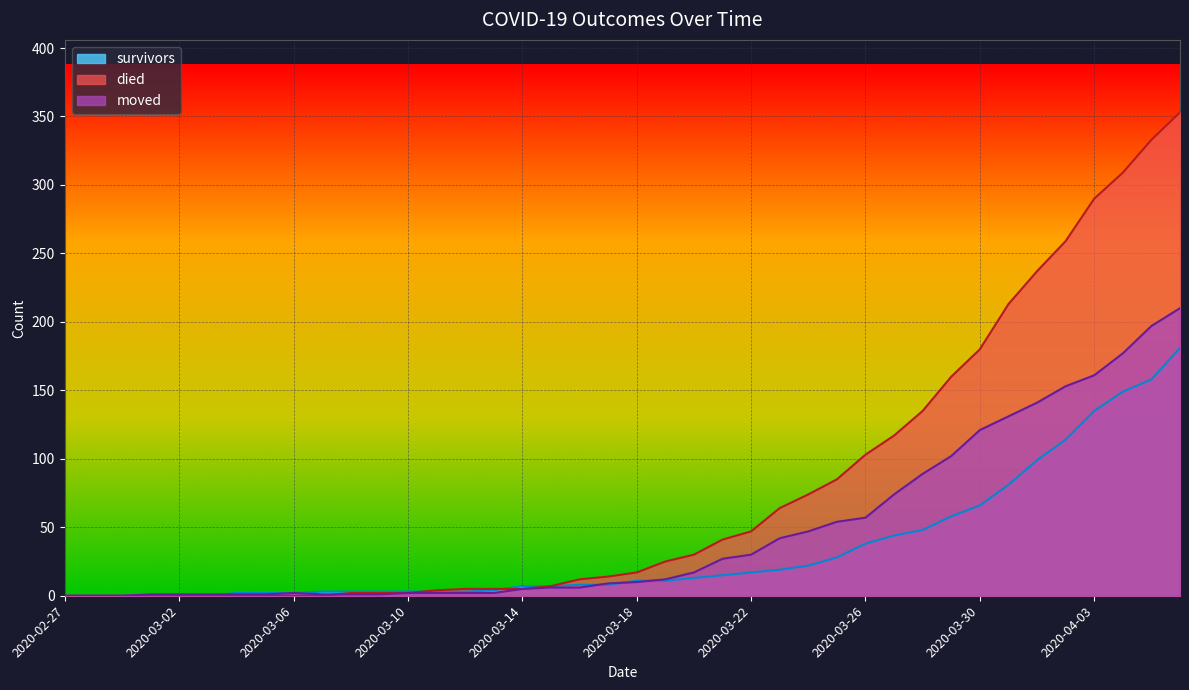

At which category is the sum across all series the highest?

2020-04-06